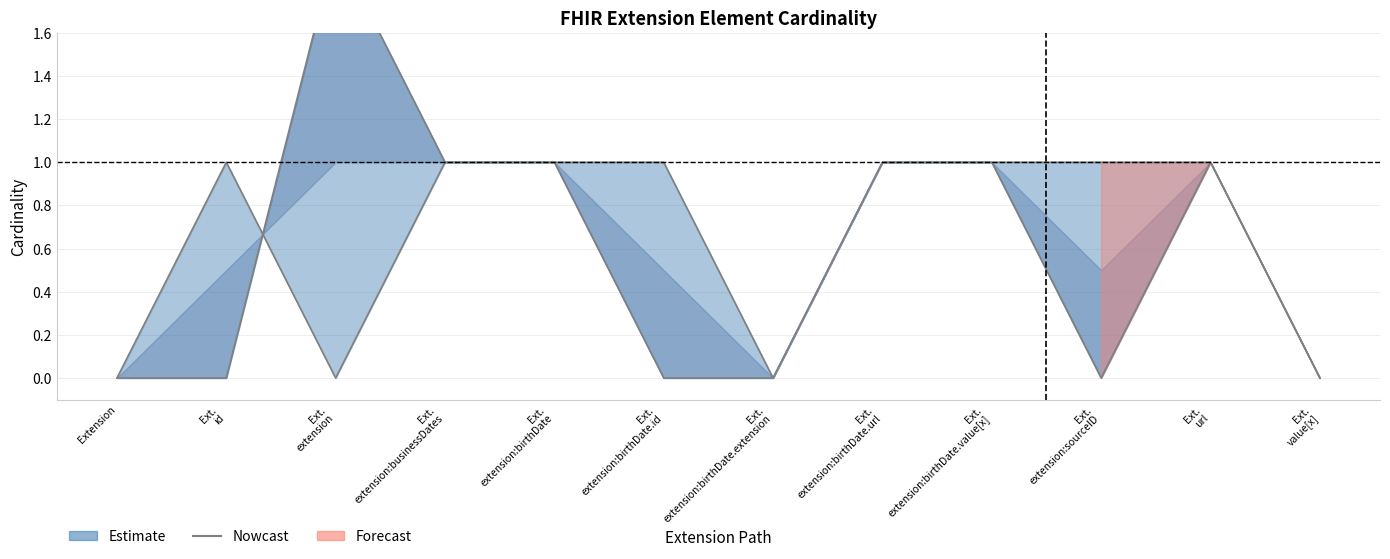

Reading left to right, extract all data points from this chart.

0	1	0	1	1	1	0	1	1	1	1	0